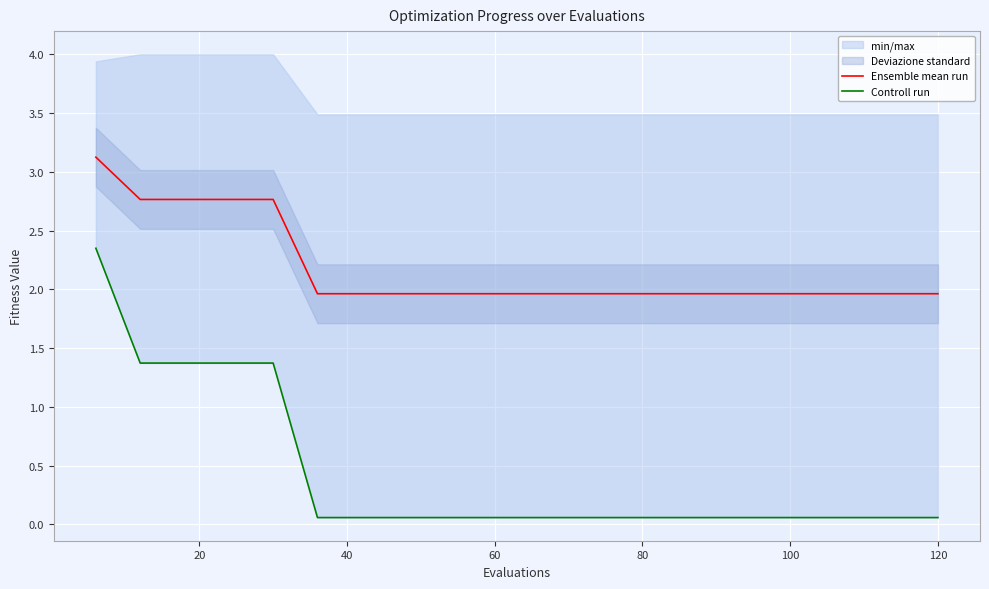

What is the minimum value for Ensemble mean run?

2.0